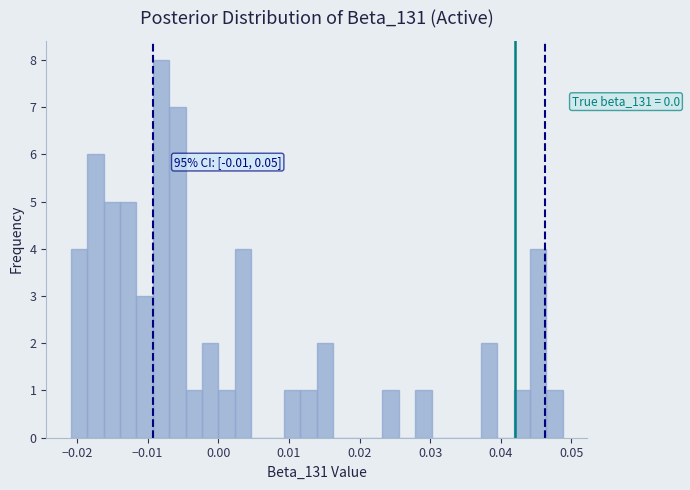

Read against the x-axis, roughly where is the centre of the tallest bar?

-0.008